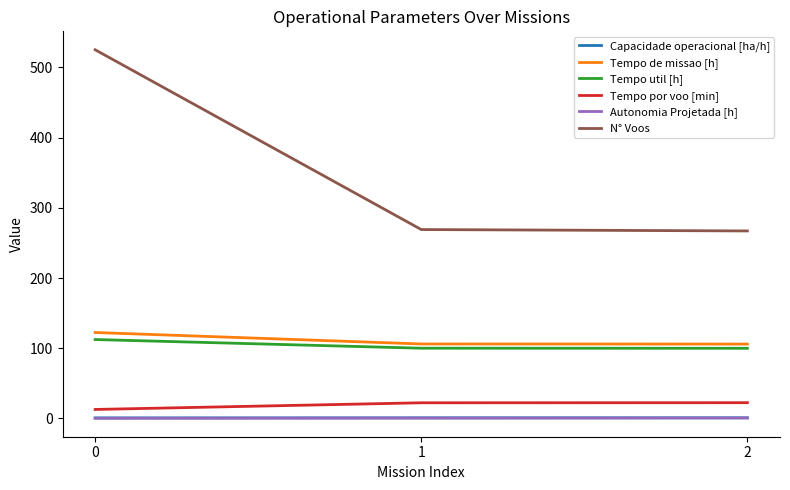

What is the approximate value of Autonomia Projetada [h] at 0?

0.2